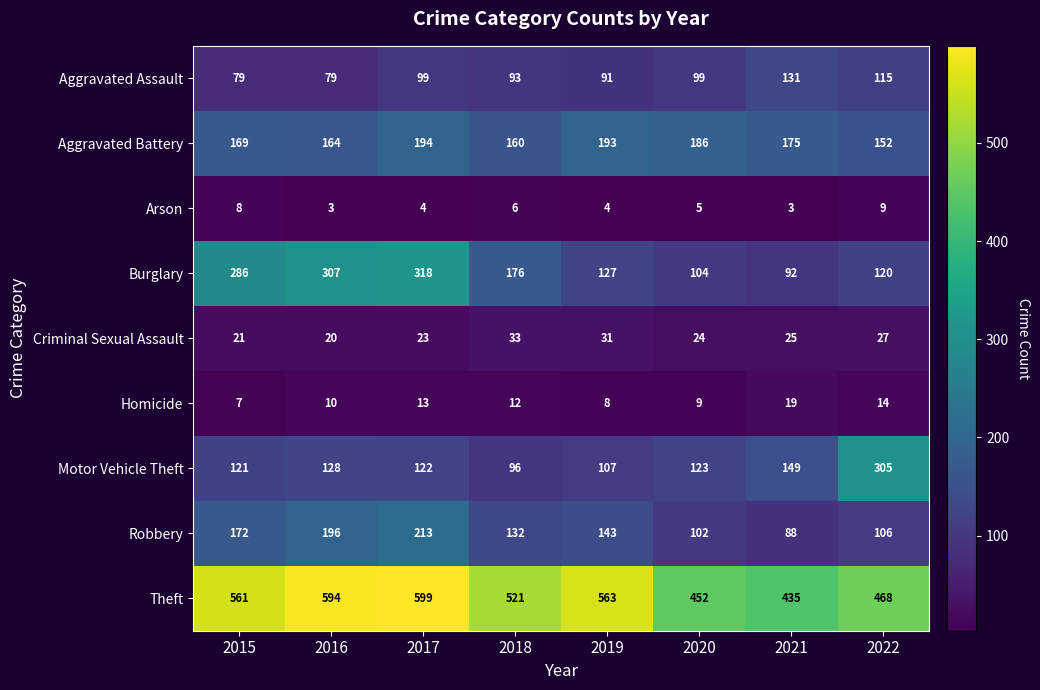

At 2021, list the series in order from largest to smallest.

Theft, Aggravated Battery, Motor Vehicle Theft, Aggravated Assault, Burglary, Robbery, Criminal Sexual Assault, Homicide, Arson